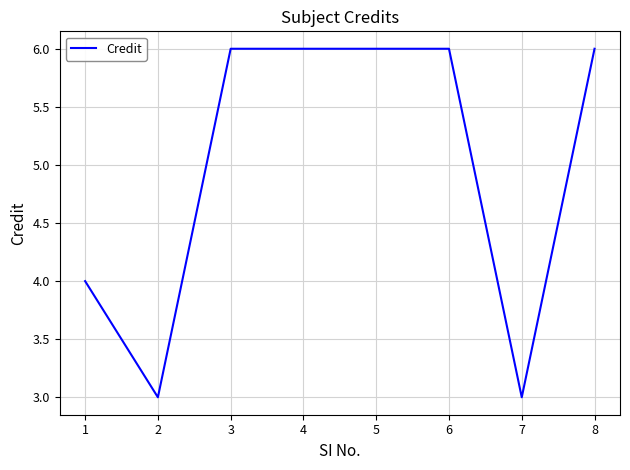

What is the smallest value displayed?

3